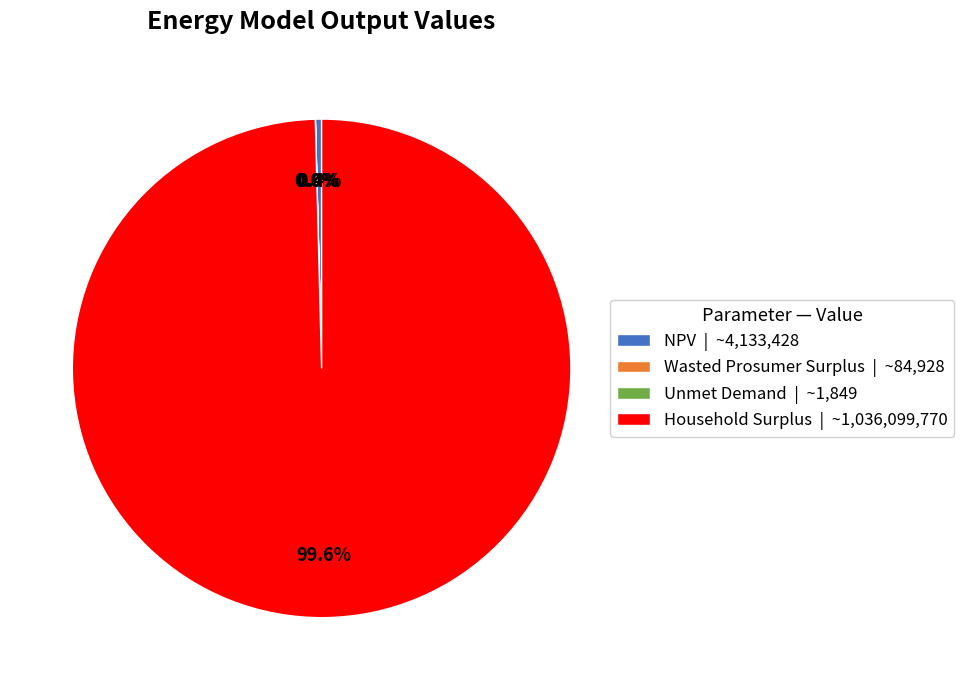

To the nearest percent, what is the difference between the largest and smallest slice percentages?

100%